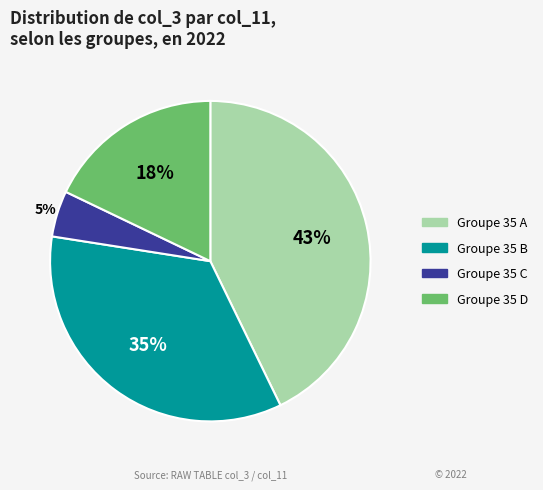

Is it true that Groupe 35 D is 26% of the pie?

False